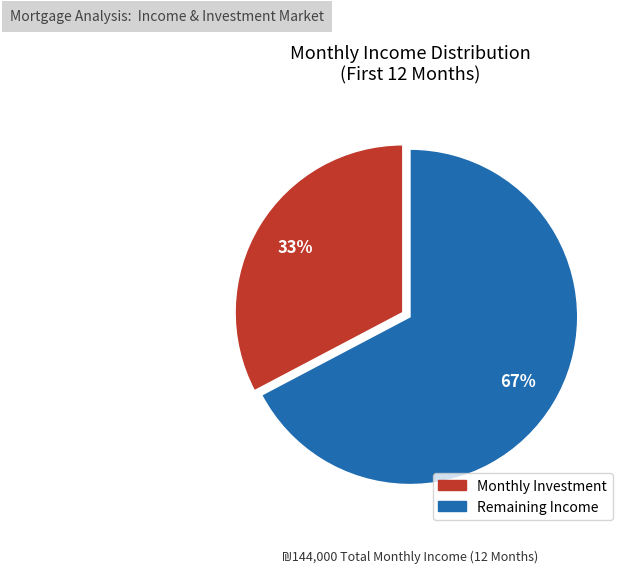

Does any single category account for the majority?

Yes